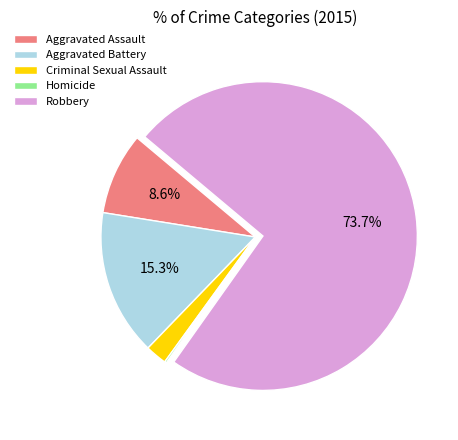

Does any single category account for the majority?

Yes